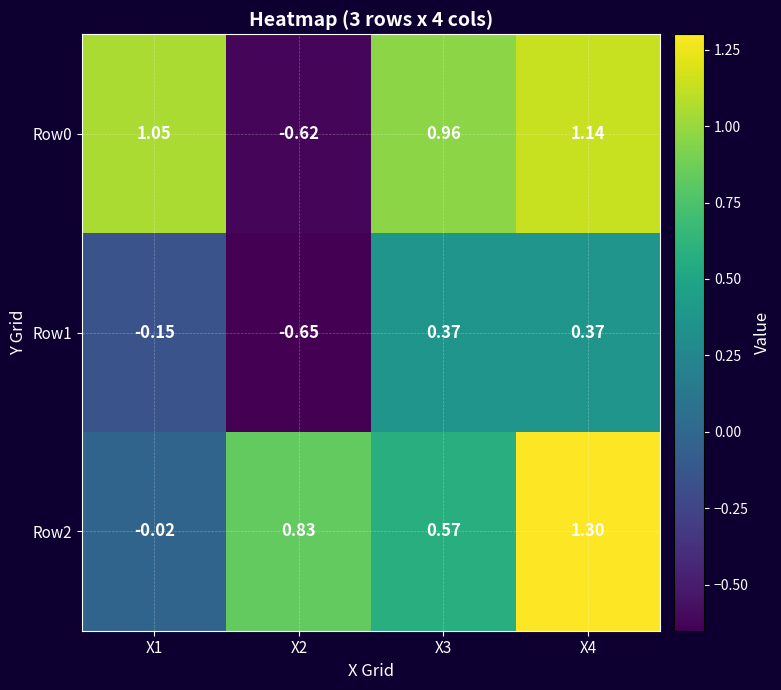

How many data points does each series have?

4